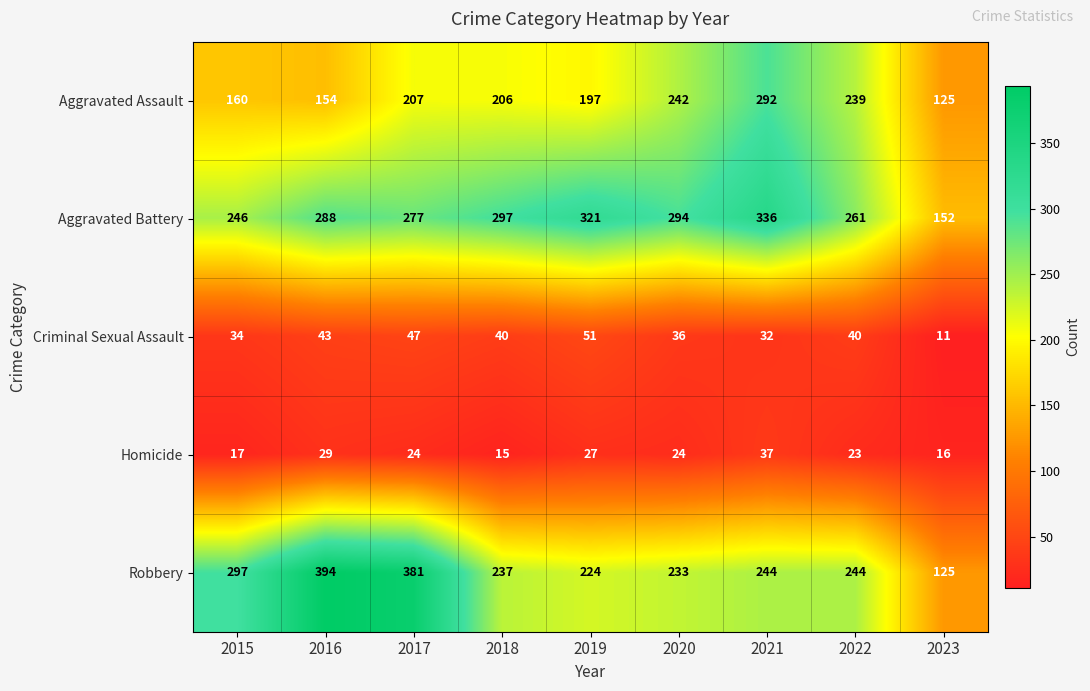

Which series has the largest total across all categories?

Aggravated Battery